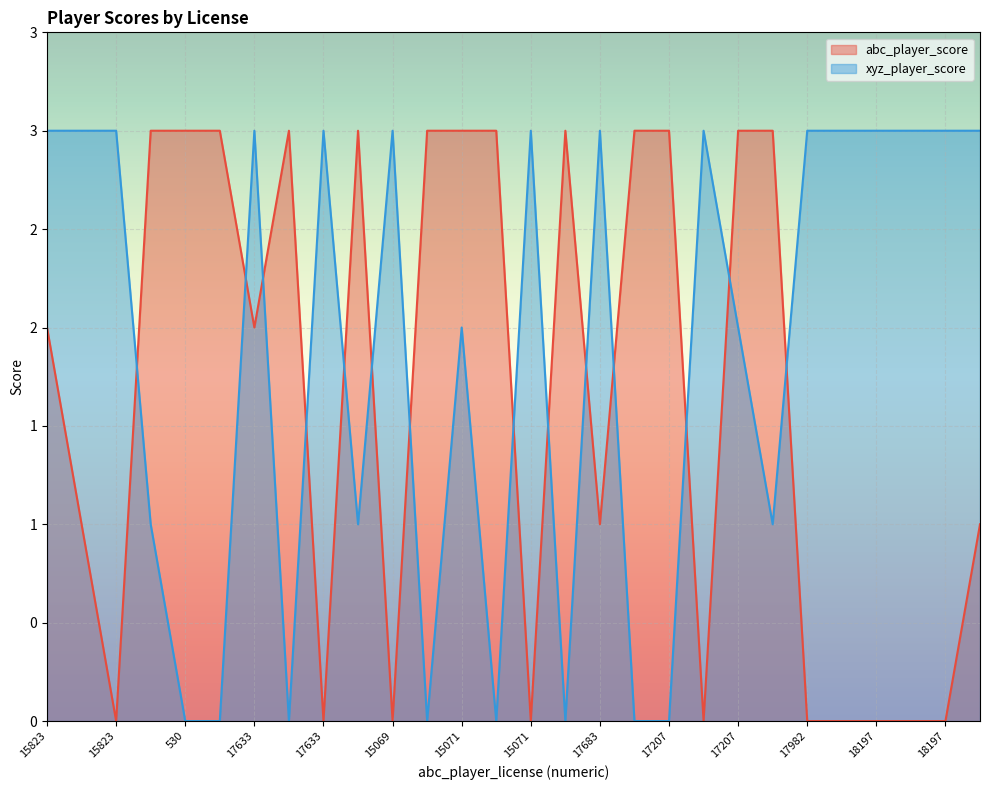

What are all the series names shown in the legend?

abc_player_score, xyz_player_score